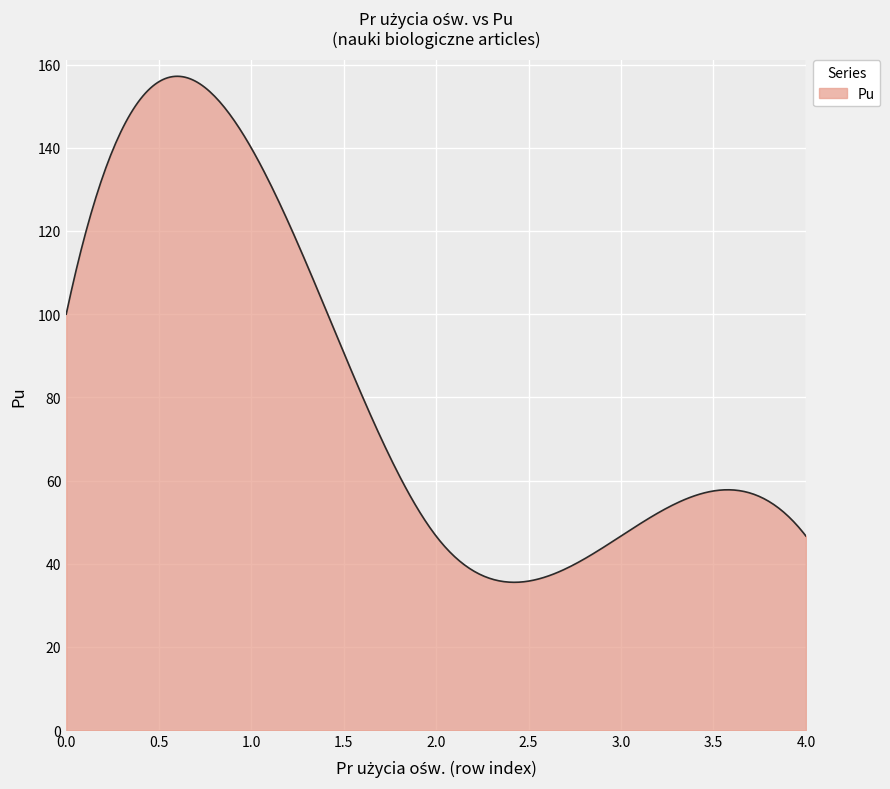

What is the smallest value displayed?

35.5